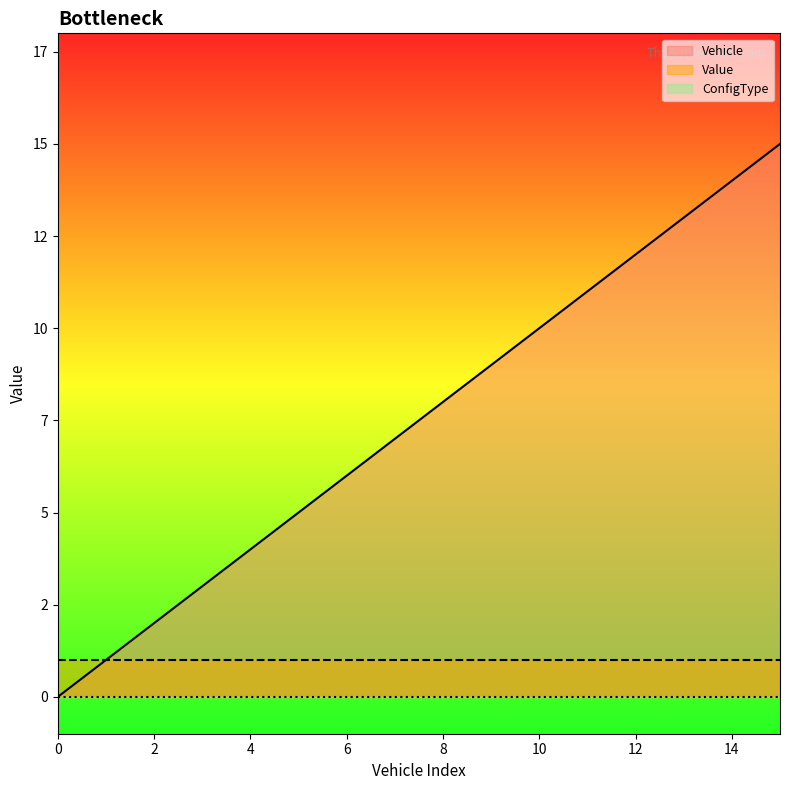

Is it true that ConfigType equals 0 at 14?

True